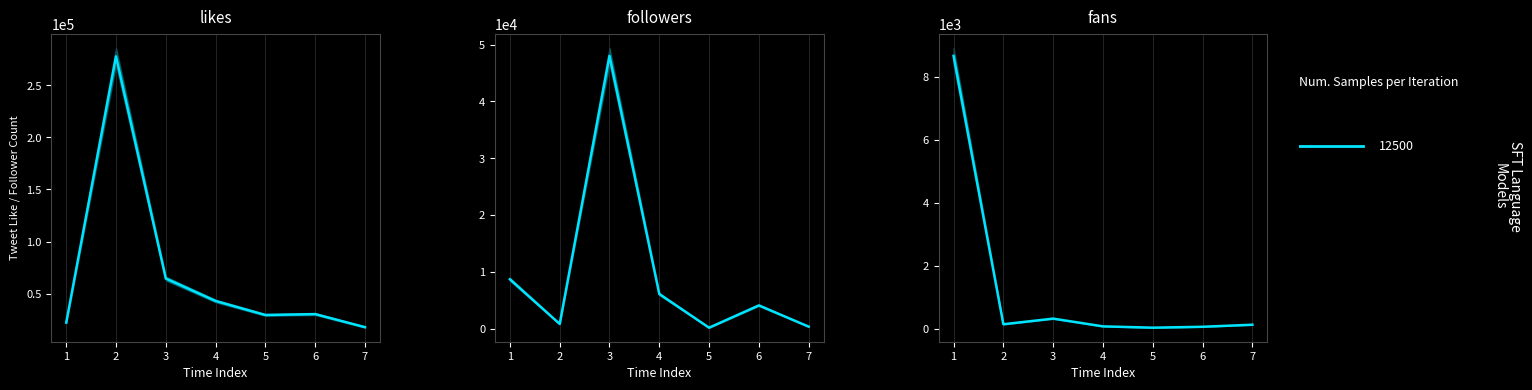

Reading right to left, transcribe all the data shown in this chart.

like: 17761	30312	29457	42913	64464	277760	22183
followers: 330	4069	144	6077	48006	804	8673
fans: 137	72	43	85	331	152	8673